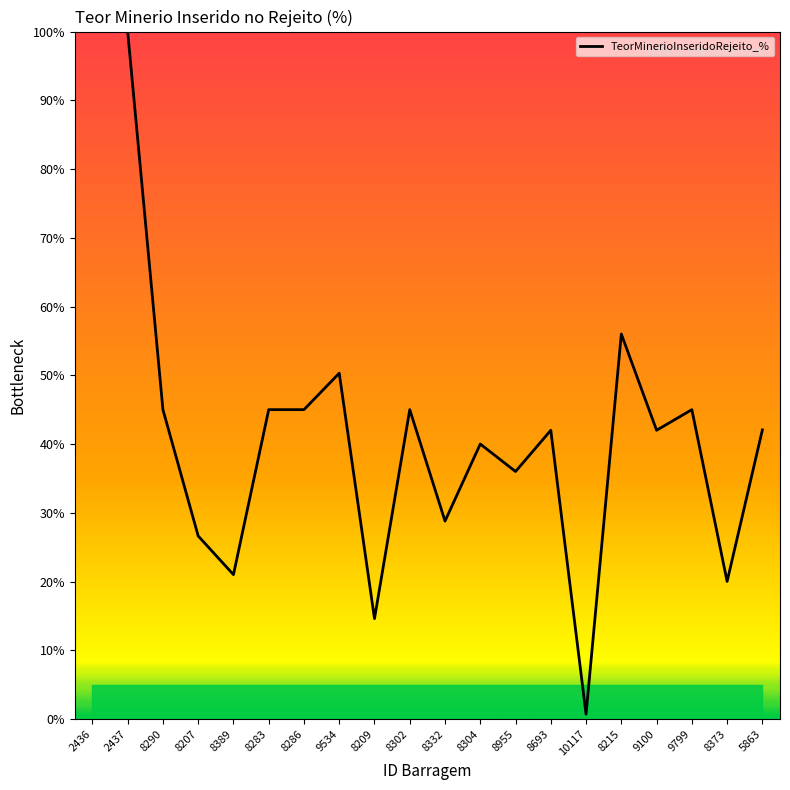

Approximately how many times larger is the value at 9100 compared to 2437?

0.4